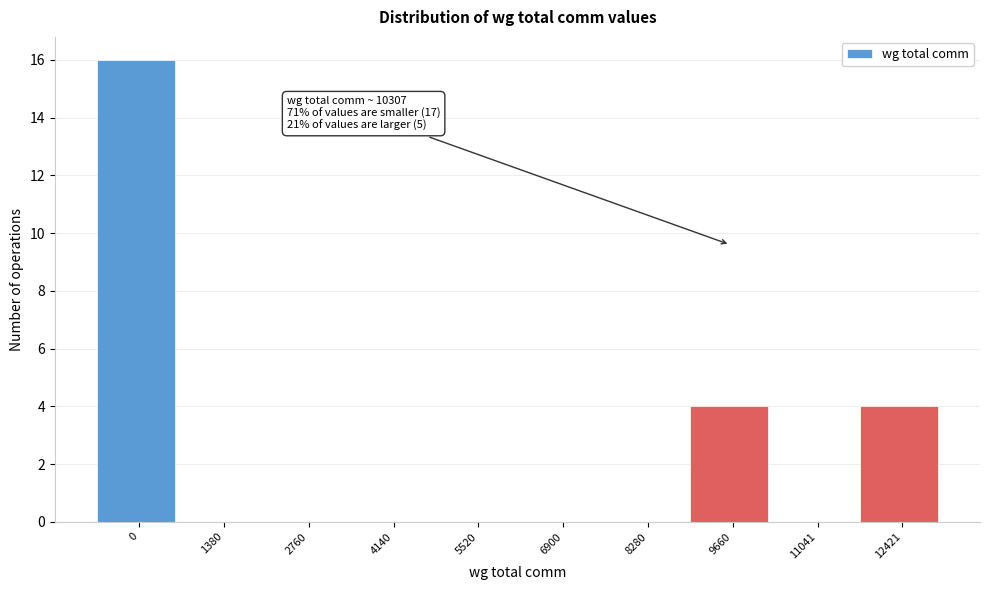

Reading right to left, extract all data points from this chart.

12421=4	11041=0	9660=4	8280=0	6900=0	5520=0	4140=0	2760=0	1380=0	0=16